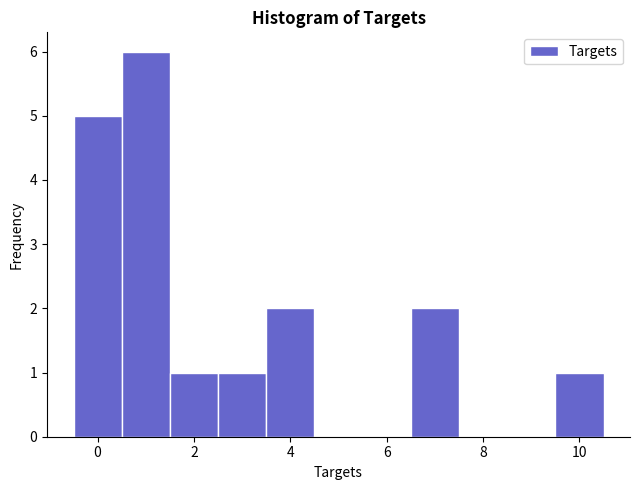

Reading left to right, transcribe this chart: for each bar, give the range it covers on the x-axis and its height. Neither the bar edges nor the heights are printed on the chart, so give them approximately, as read against the axes.

-0.5 to 0.5: 5
0.5 to 1.5: 6
1.5 to 2.5: 1
2.5 to 3.5: 1
3.5 to 4.5: 2
4.5 to 5.5: 0
5.5 to 6.5: 0
6.5 to 7.5: 2
7.5 to 8.5: 0
8.5 to 9.5: 0
9.5 to 10.5: 1